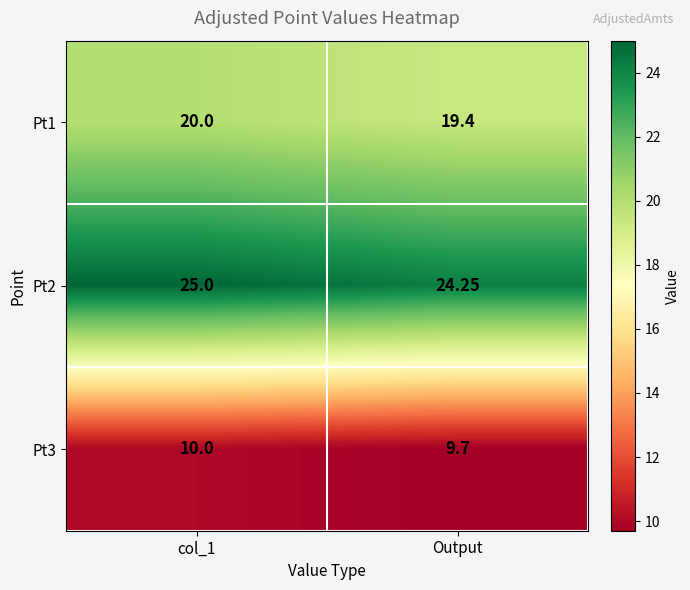

At how many categories does at least one series exceed 17?

2